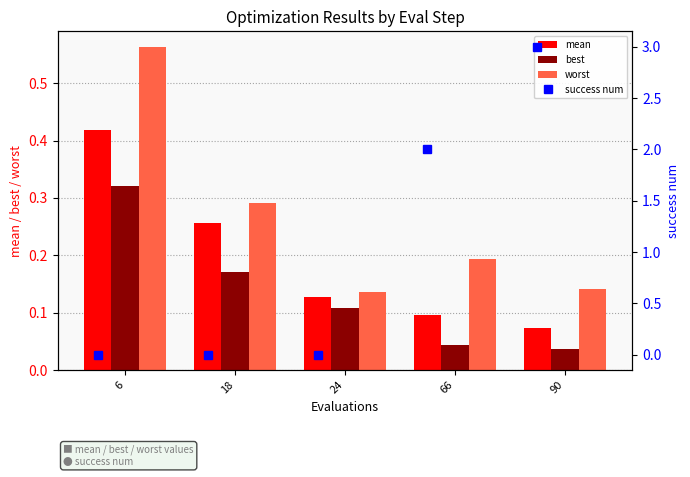

Between 90 and 24, which is larger?

24